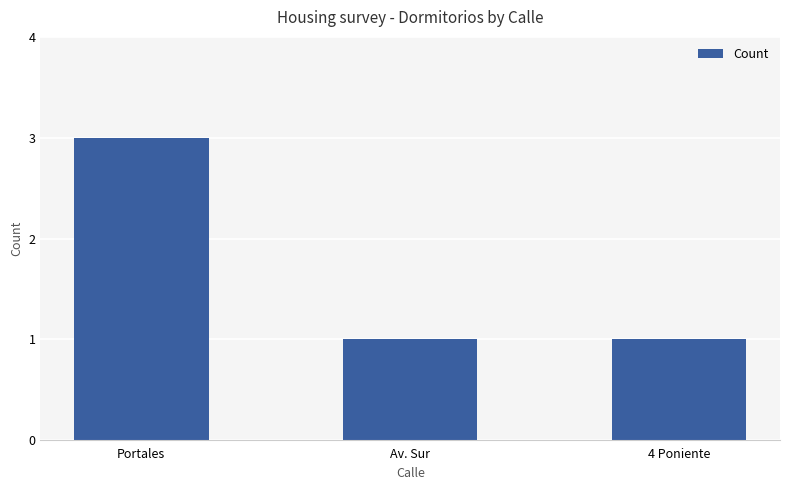

The chart shows a value of 1 at 4 Poniente. True or false?

True